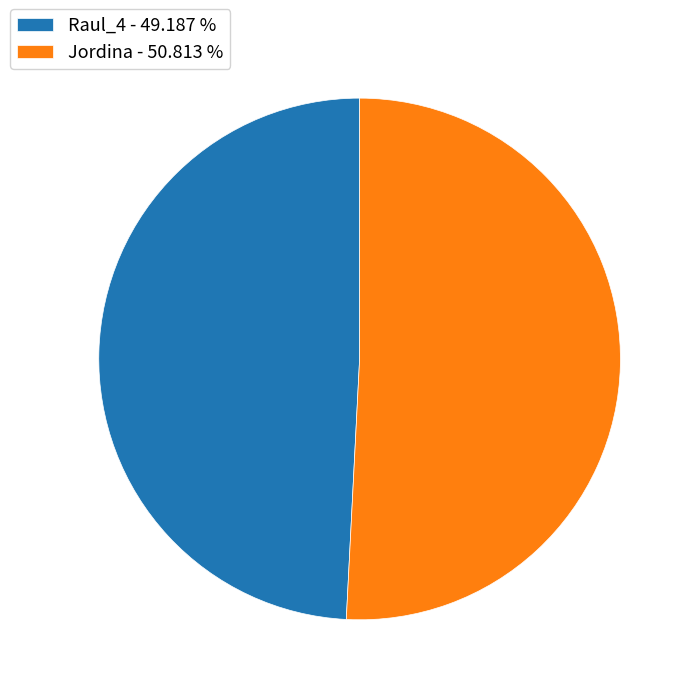

Which has a higher value, Jordina - 50.813 % or Raul_4 - 49.187 %?

Jordina - 50.813 %